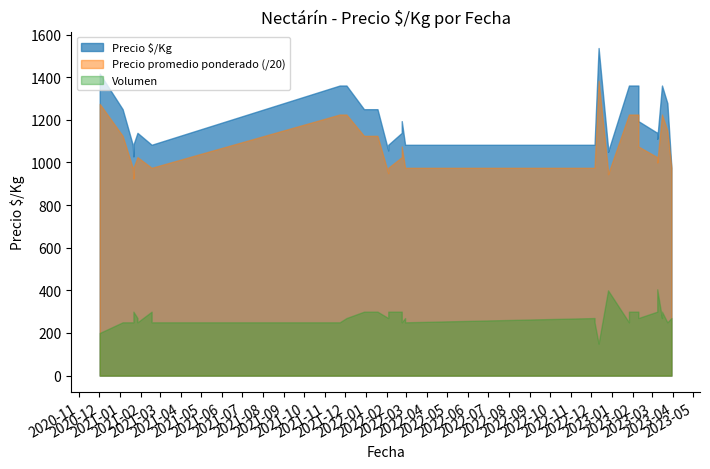

How many data points in Precio $/Kg are less than 1194?

20